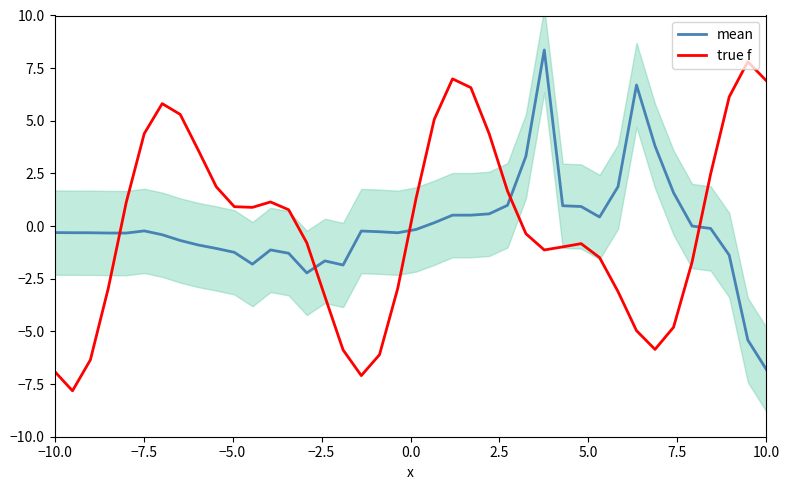

True or false: true f and mean cross at least once.

True